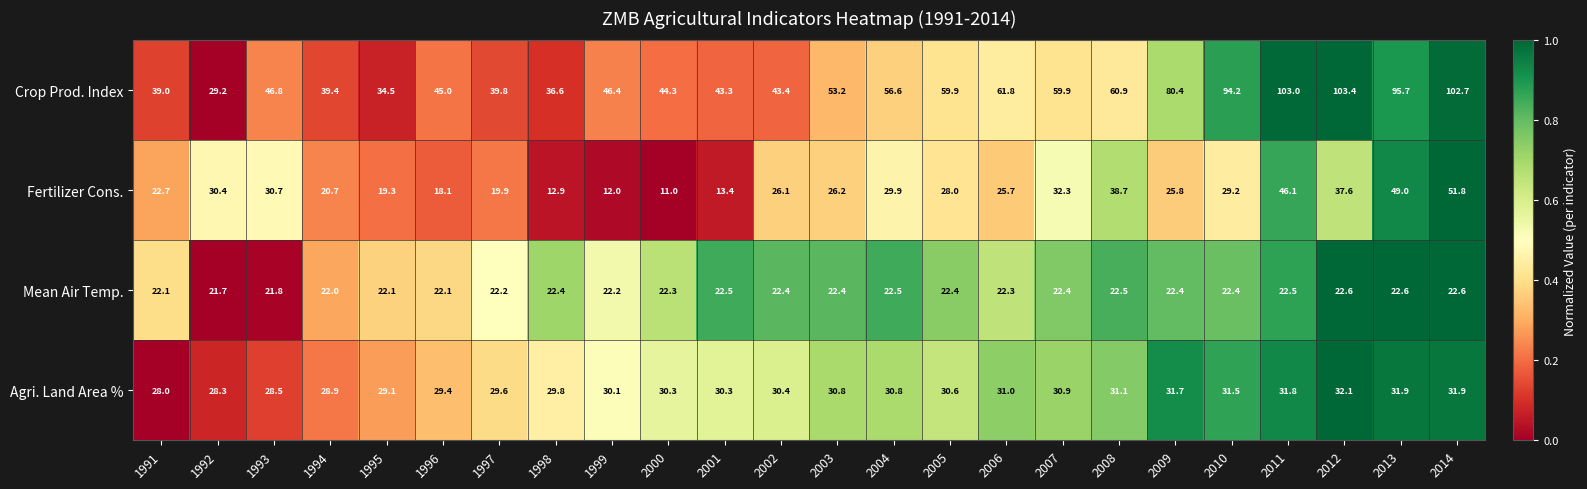

What is the spread (max minus min) of values at 2010?

71.8